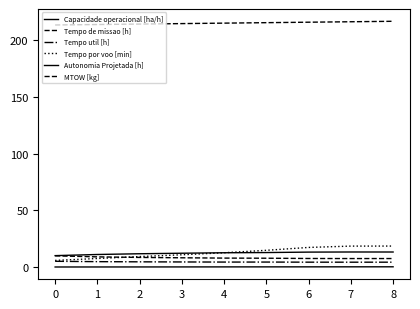

Reading left to right, transcribe all the data shown in this chart.

Capacidade operacional [ha/h]: 10.1	11.1	11.8	12.2	12.6	12.8	13.2	13.3	13.3
Tempo de missao [h]: 9.9	9.0	8.5	8.2	7.9	7.8	7.6	7.5	7.5
Tempo util [h]: 5.1	4.8	4.6	4.5	4.4	4.4	4.3	4.3	4.3
Tempo por voo [min]: 5.9	7.6	9.3	10.8	12.6	14.8	17.3	18.5	18.5
Autonomia Projetada [h]: 0.1	0.1	0.1	0.1	0.2	0.2	0.2	0.2	0.2
MTOW [kg]: 213.4	213.8	214.2	214.6	215.0	215.4	215.8	216.2	216.6